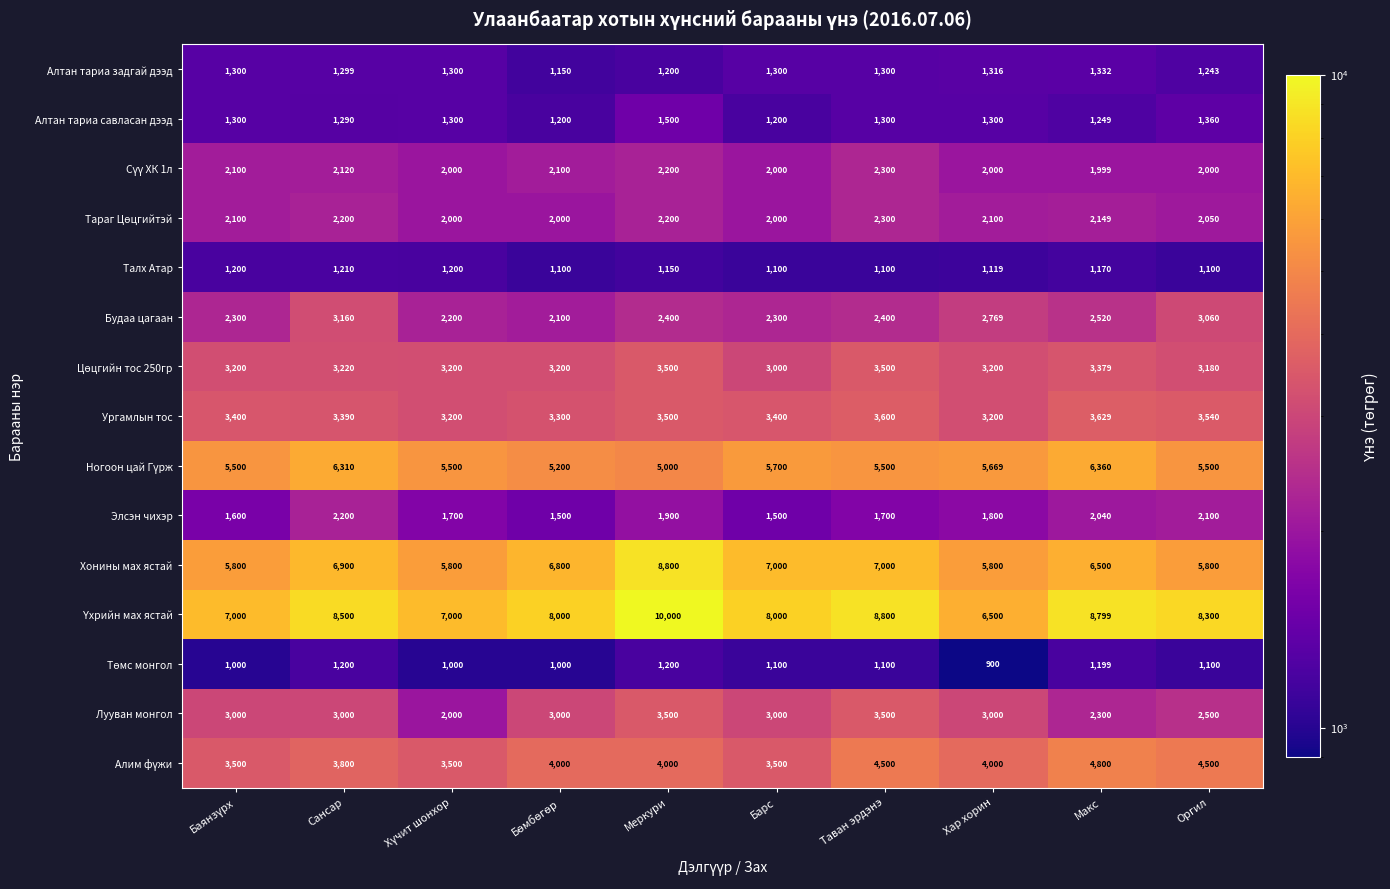

The value of Алтан тариа савласан дээд at Оргил is 1360. True or false?

True